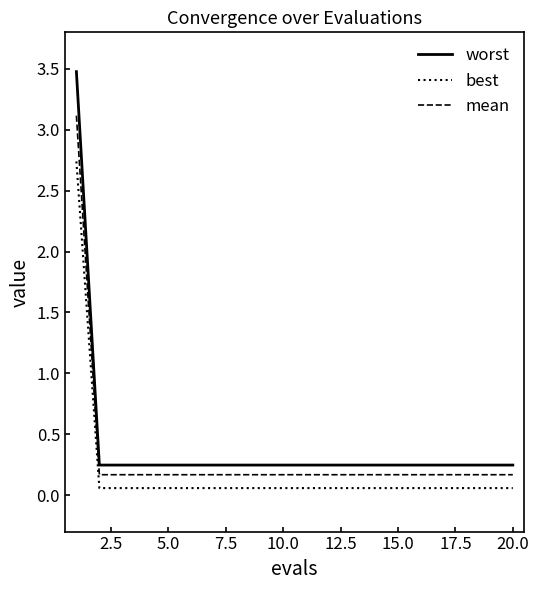

Which series has the widest spread of values?

worst